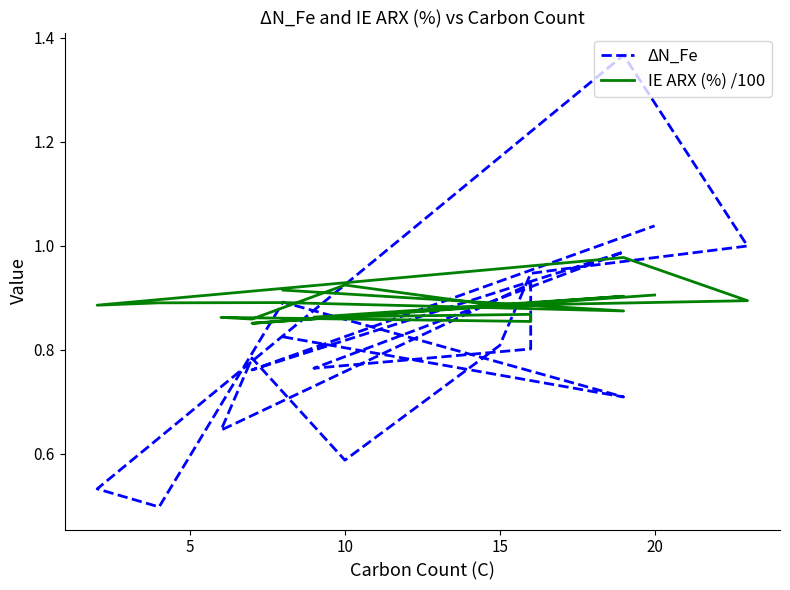

The IE ARX (%) /100 series shows 1.1 at 15. True or false?

False